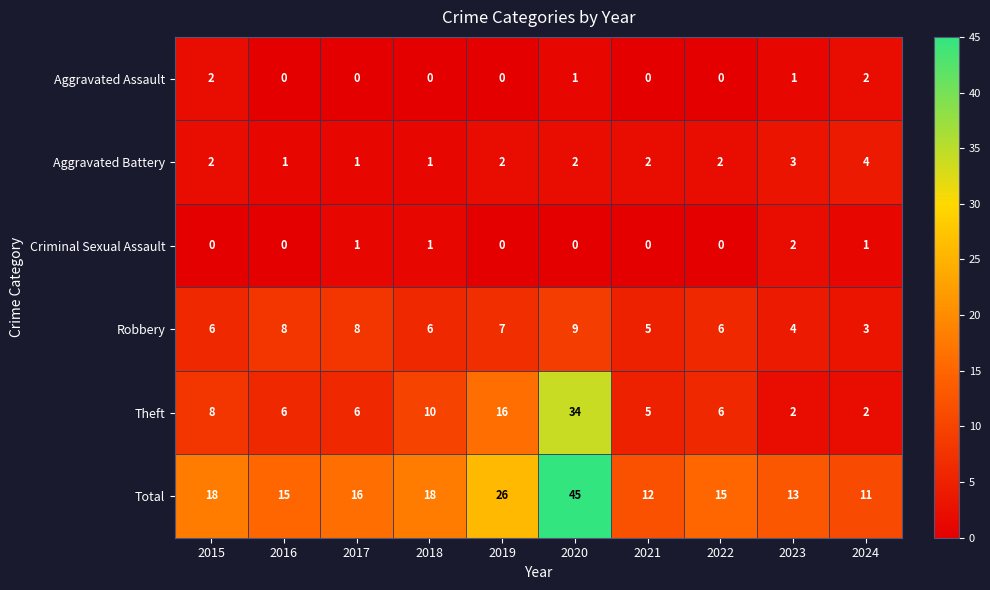

Which series has the largest total across all categories?

Total